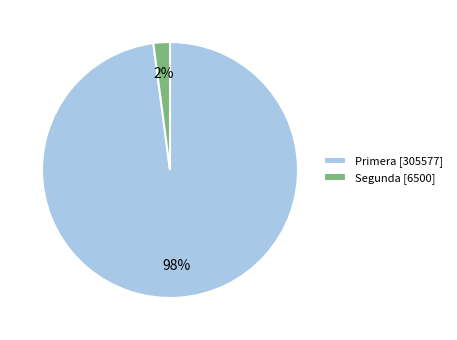

What is the majority slice?

Primera